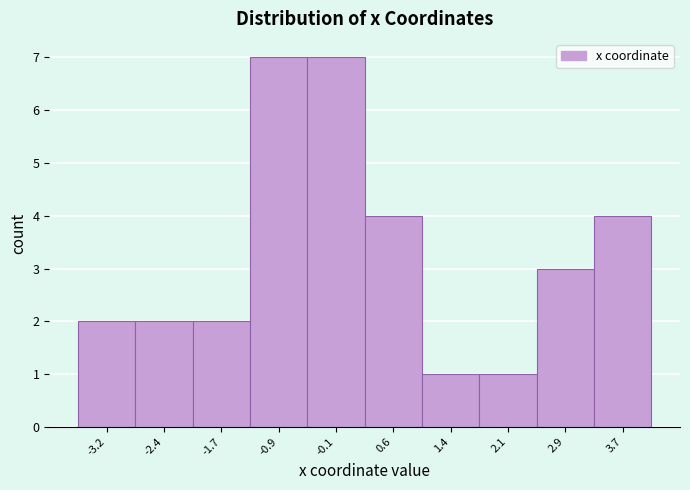

Reading left to right, transcribe this chart: for each bar, give the range it covers on the x-axis and its height. Neither the bar edges nor the heights are printed on the chart, so give them approximately, as read against the axes.

-3.6 to -2.8: 2
-2.8 to -2.0: 2
-2.0 to -1.3: 2
-1.3 to -0.5: 7
-0.5 to 0.2: 7
0.2 to 1.0: 4
1.0 to 1.8: 1
1.8 to 2.5: 1
2.5 to 3.3: 3
3.3 to 4.0: 4